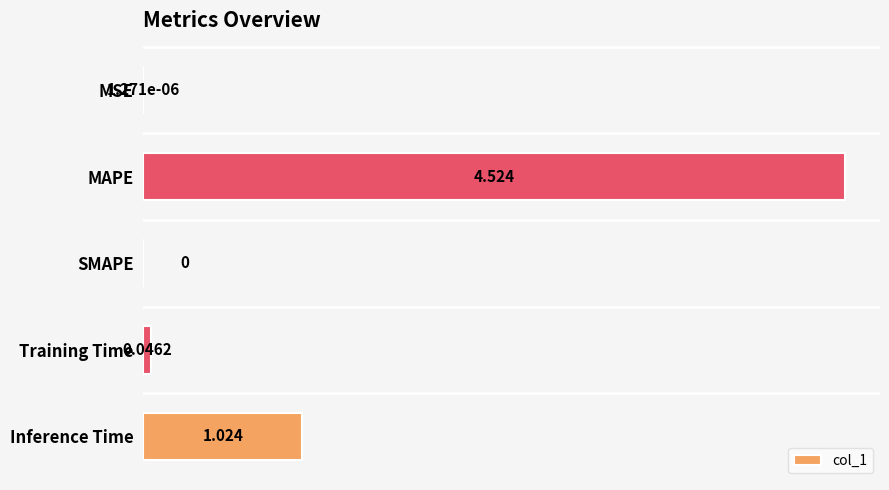

Between SMAPE and MAPE, which is larger?

MAPE